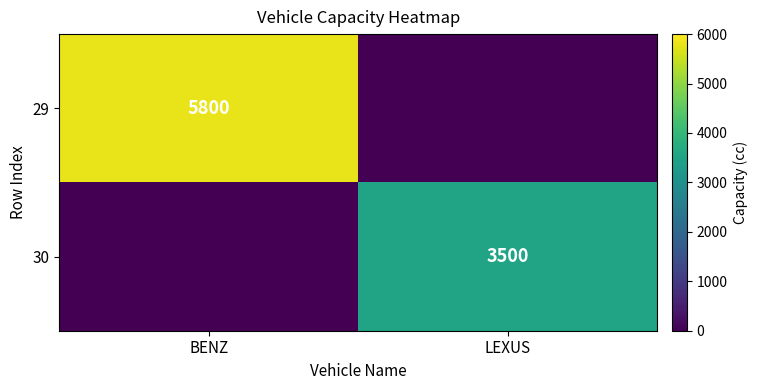

Is the value of 29 at BENZ greater than the value of 30 at LEXUS?

Yes